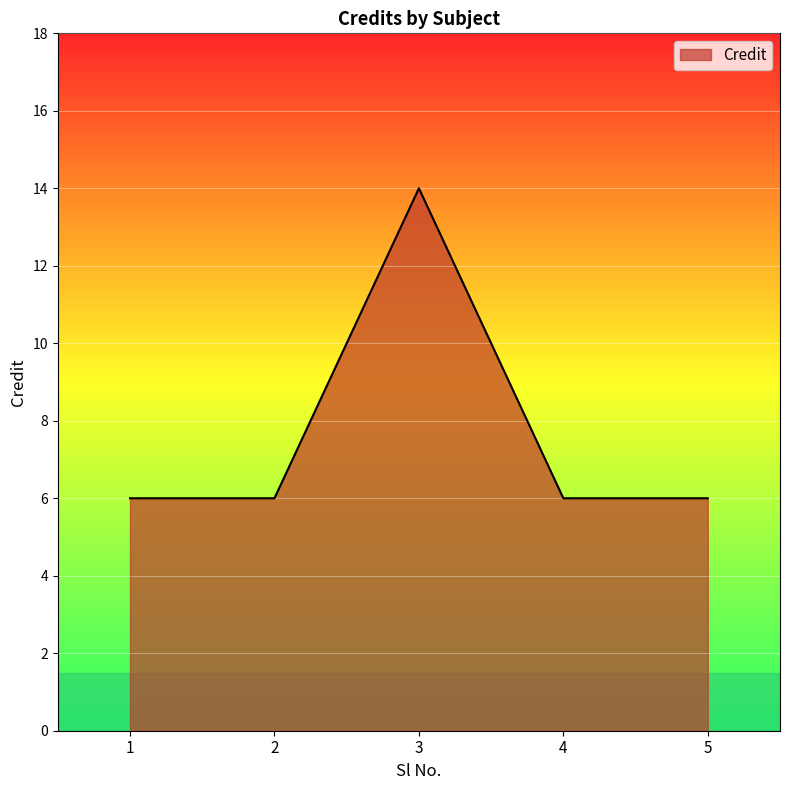

What is the sum of the values at 3 and 5?

20